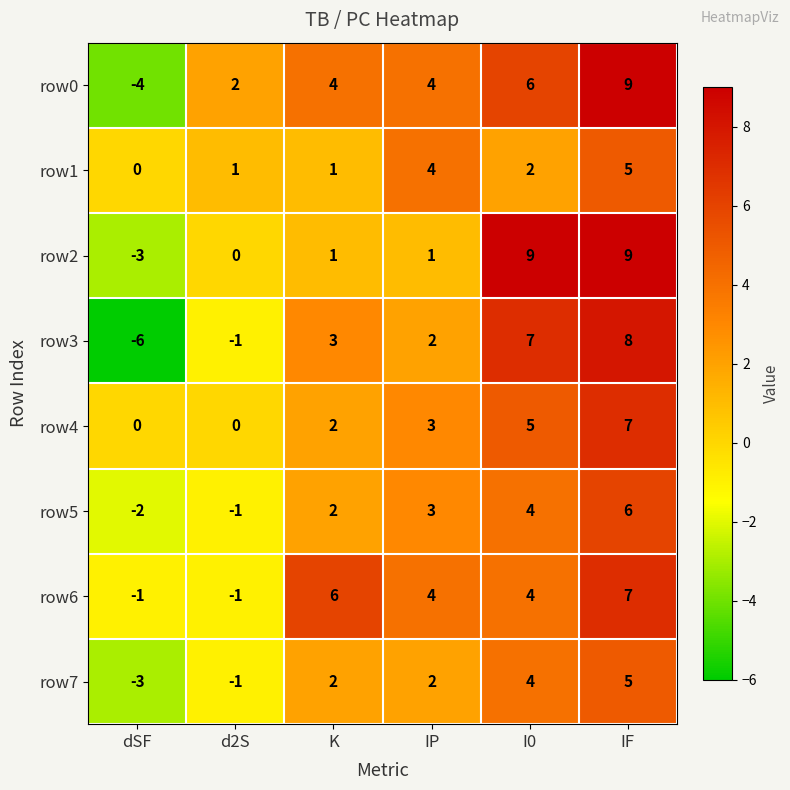

At which label does row1 first exceed 2?

IP